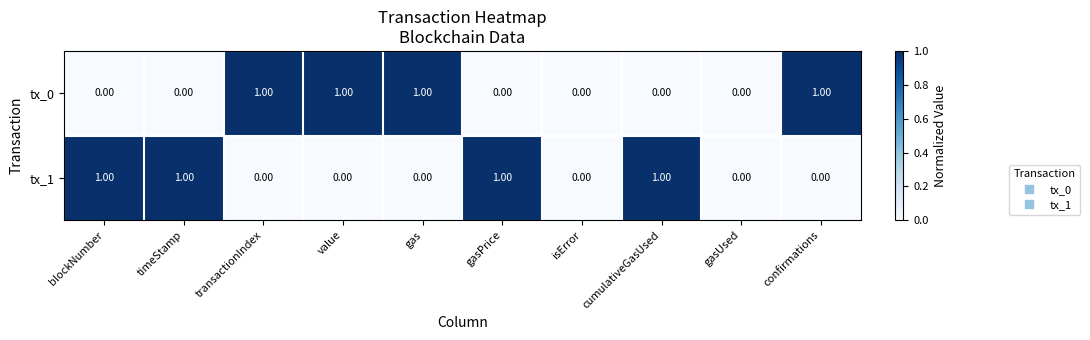

How many distinct data groups are displayed?

2